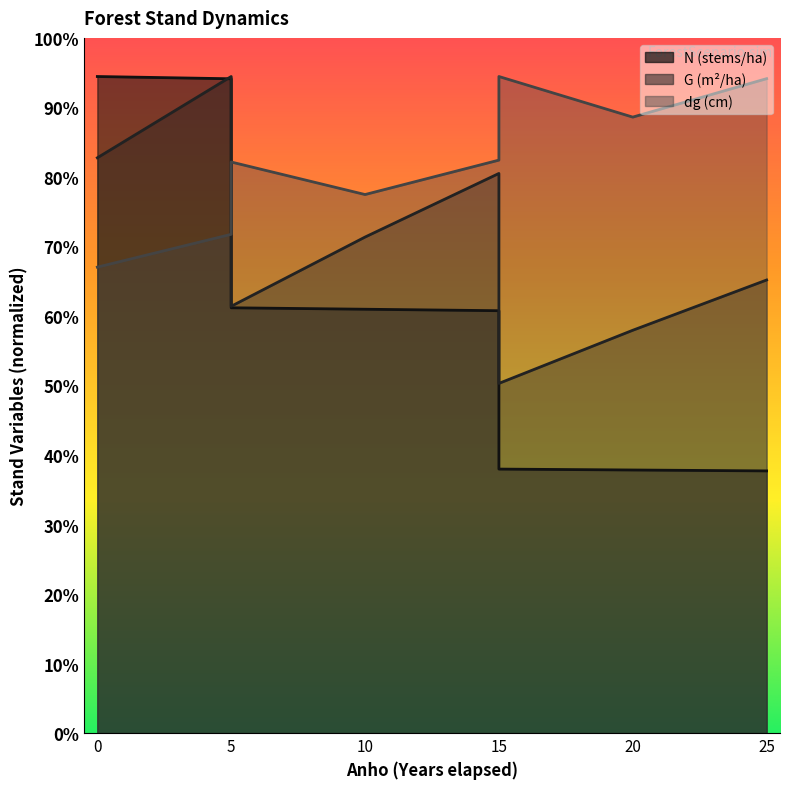

What are all the series names shown in the legend?

N, G, dg